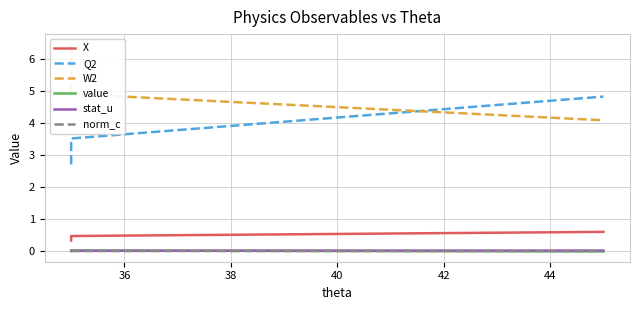

What is the minimum value for X?

0.3